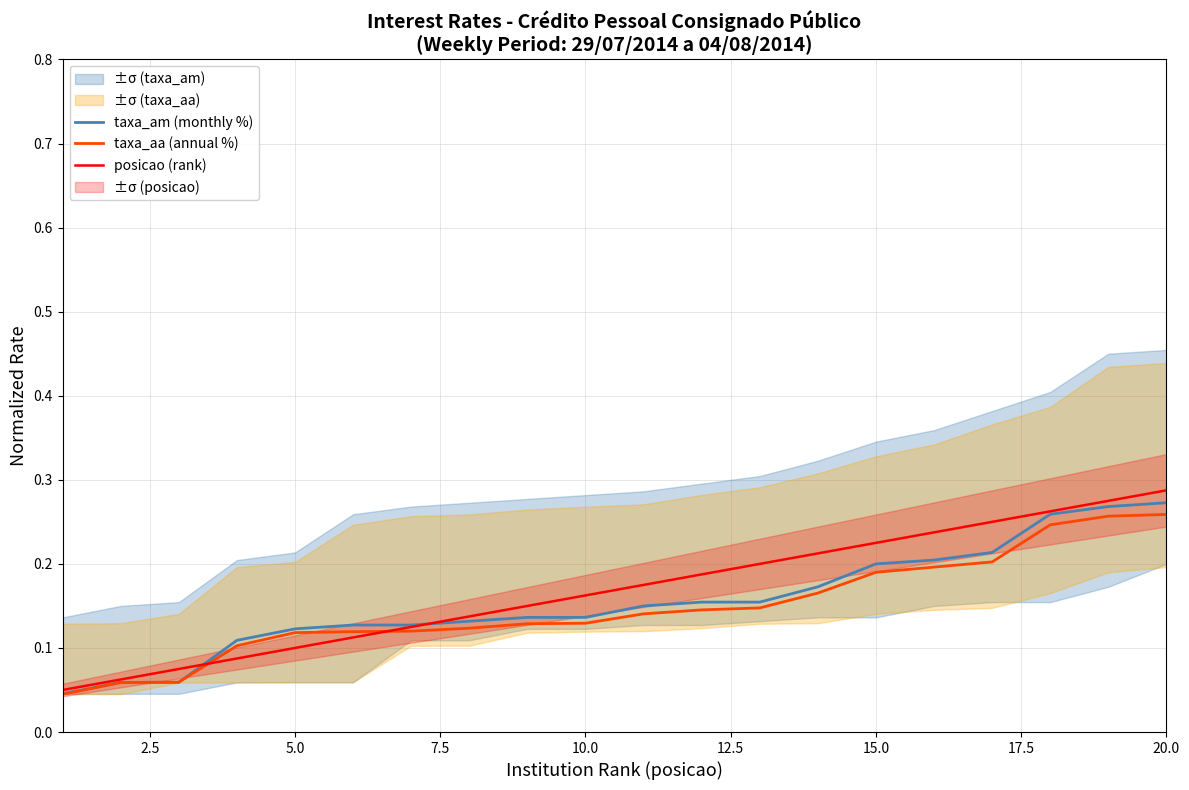

List the series in order of their peak value, lowest first.

taxa_aa (annual %), taxa_am (monthly %), posicao (rank)